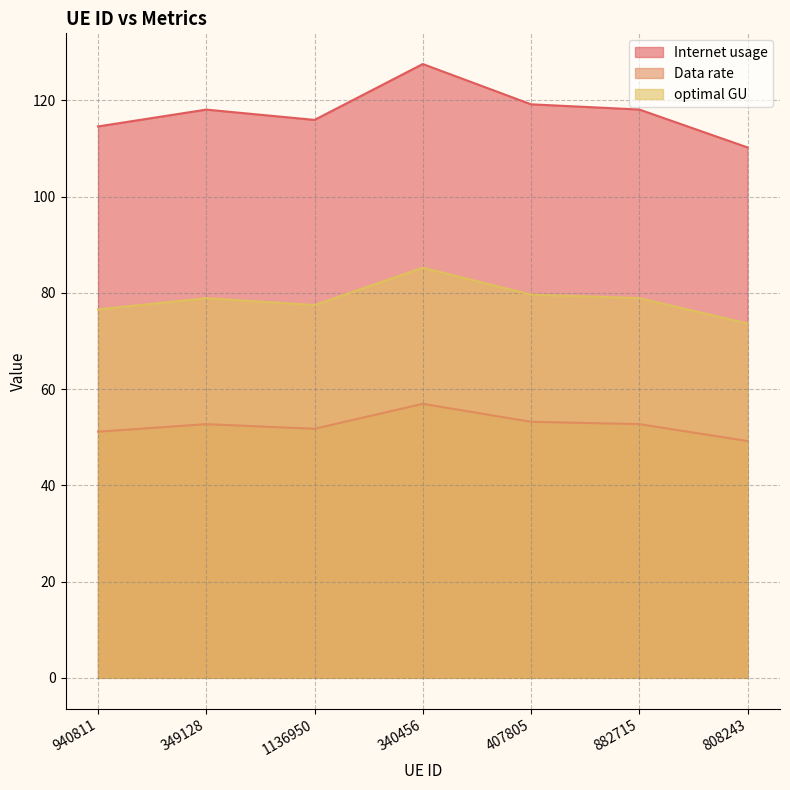

Reading left to right, transcribe all the data shown in this chart.

Internet usage: 114.6	118.1	115.9	127.6	119.2	118.1	110.2
Data rate: 51.2	52.7	51.8	56.9	53.2	52.7	49.2
optimal GU: 76.6	78.9	77.5	85.2	79.6	78.9	73.6